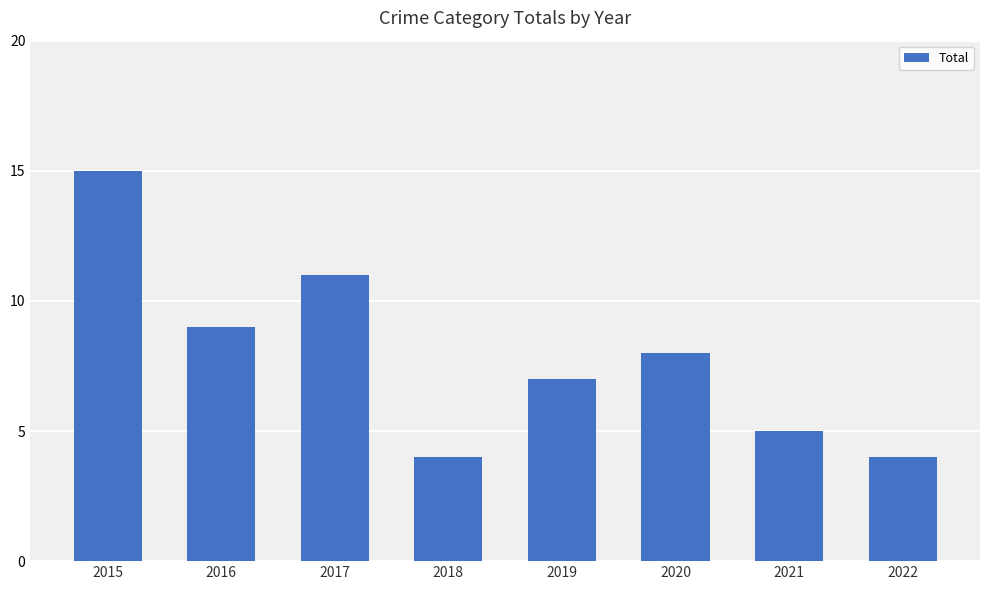

Reading left to right, extract all data points from this chart.

2015=15	2016=9	2017=11	2018=4	2019=7	2020=8	2021=5	2022=4